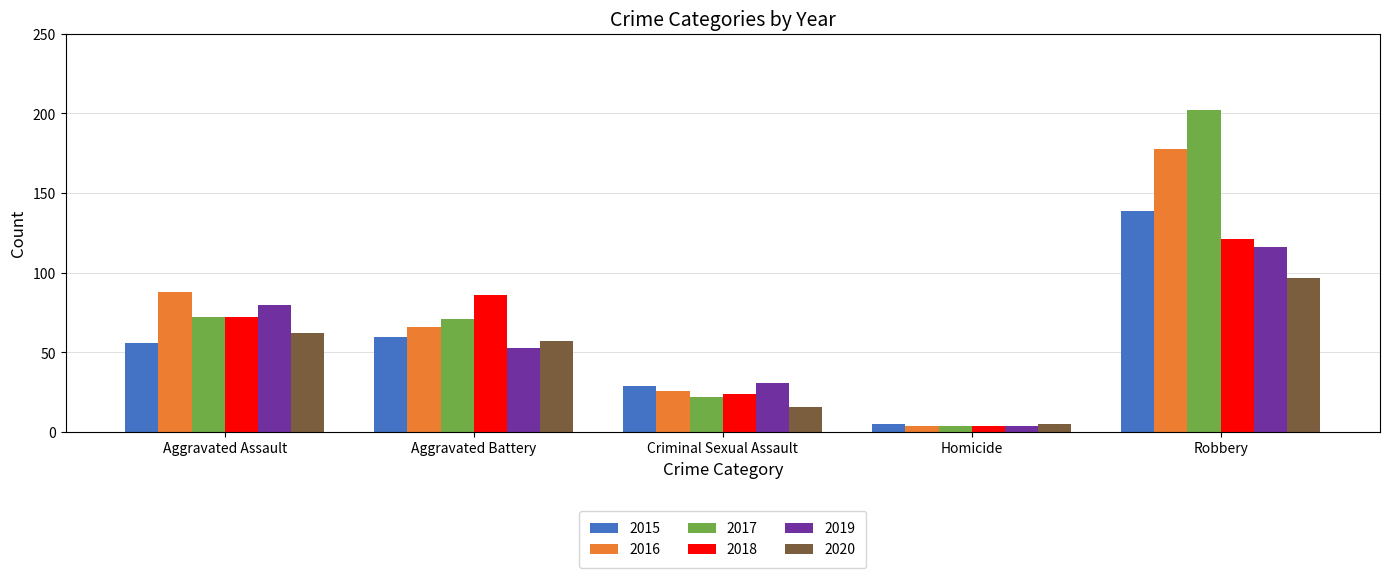

Are the bars grouped side by side (vs. stacked)?

Yes